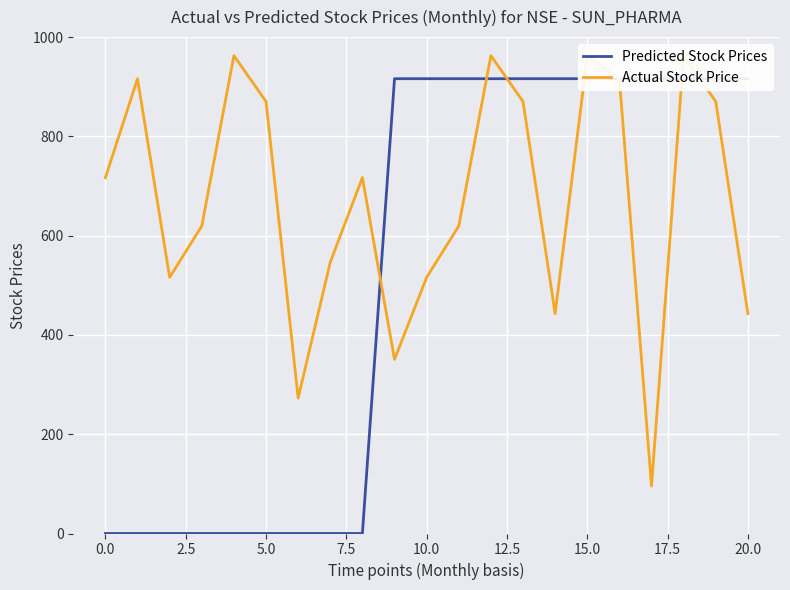

Rank the series by their average value, from highest to lowest.

Actual Stock Price, Predicted Stock Prices